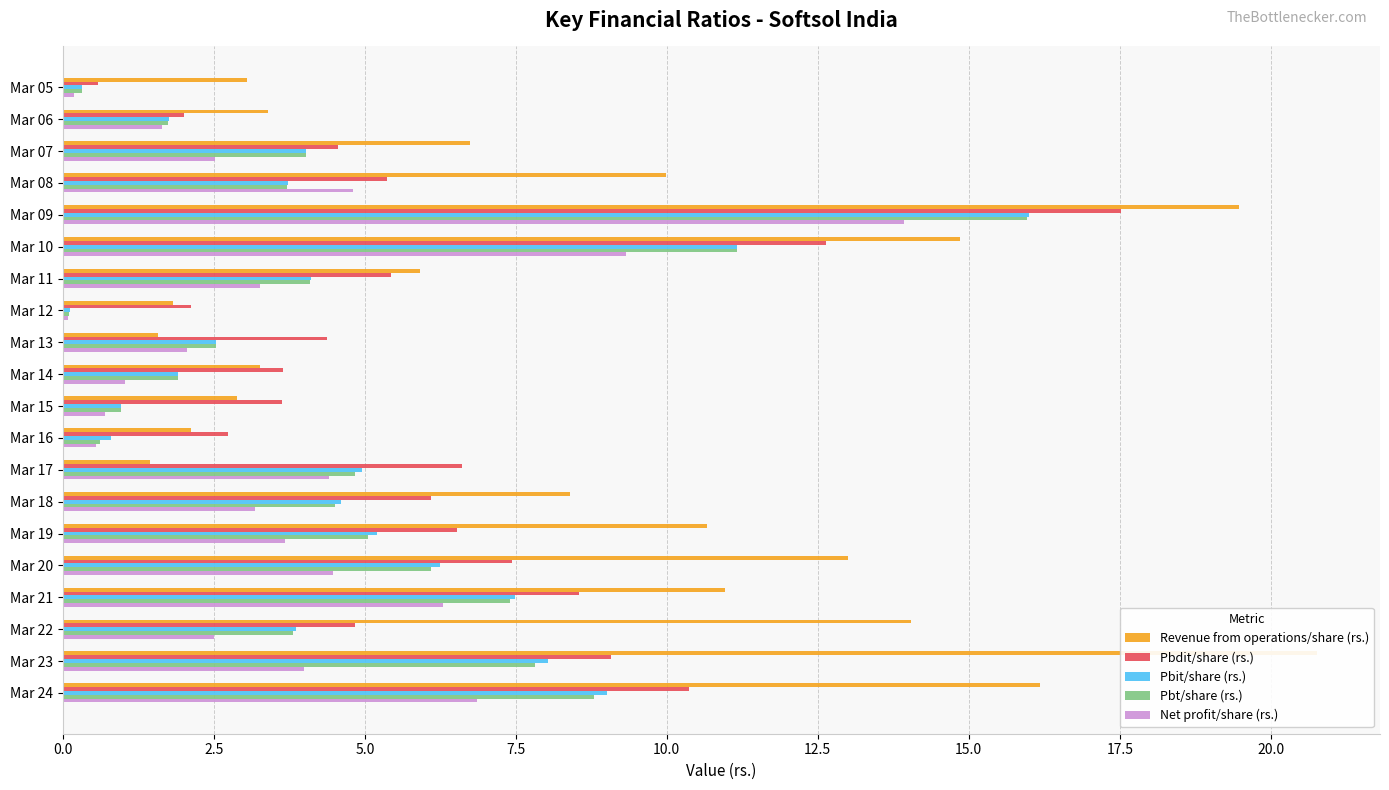

Rank the series at Mar 06 from lowest to highest value.

Net profit/share (rs.), Pbt/share (rs.), Pbit/share (rs.), Pbdit/share (rs.), Revenue from operations/share (rs.)